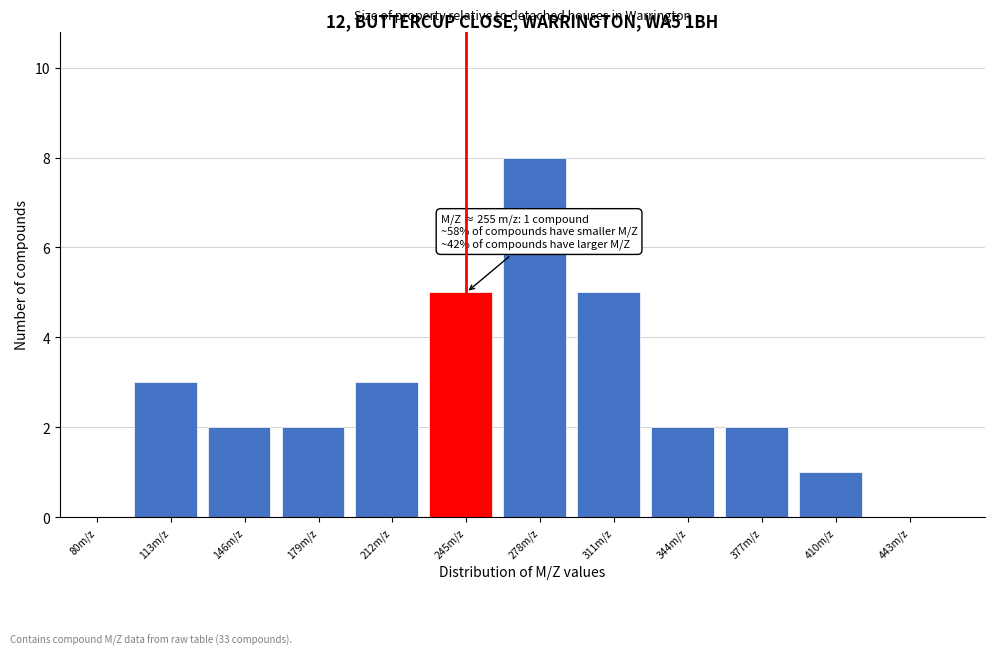

Reading right to left, list all the values displayed in this chart.

443m/z=0	410m/z=1	377m/z=2	344m/z=2	311m/z=5	278m/z=8	245m/z=5	212m/z=3	179m/z=2	146m/z=2	113m/z=3	80m/z=0